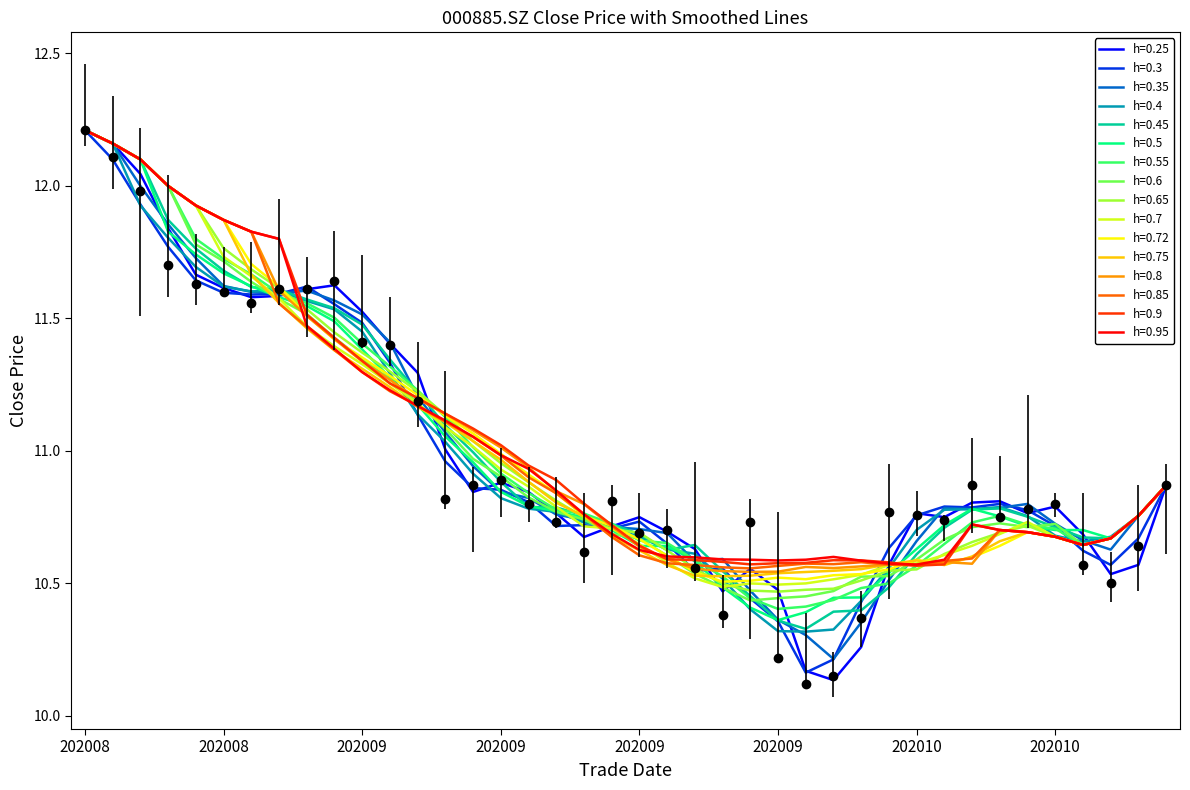

The high series shows 15.2 at 36. True or false?

False